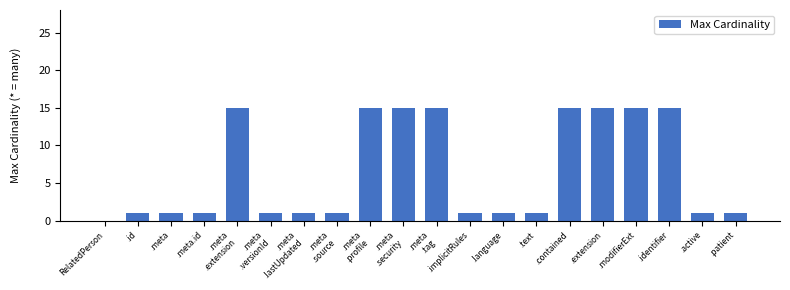

What is the maximum value shown in the chart?

15